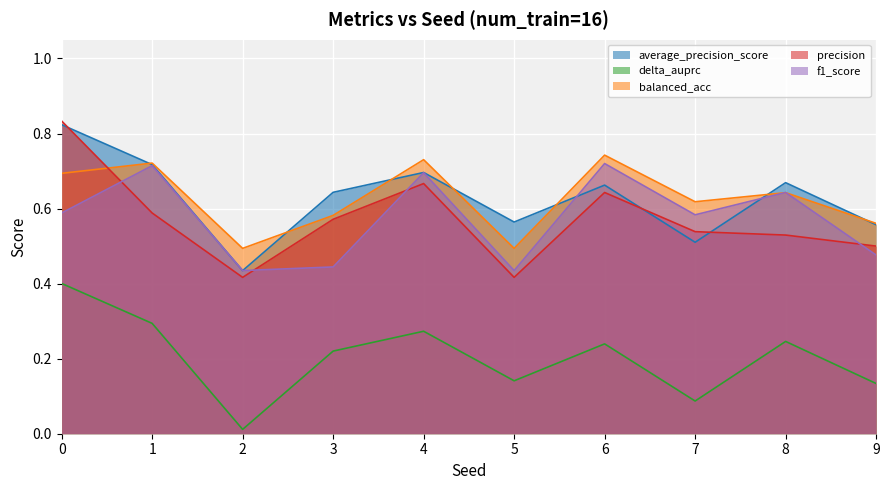

How many lines are shown in the chart?

5